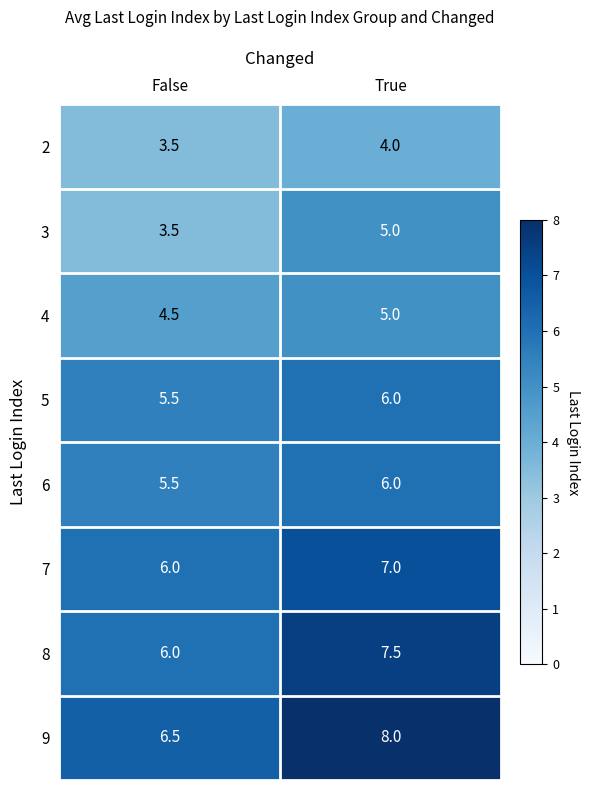

True or false: 7 has a value of 6.0 at False.

True